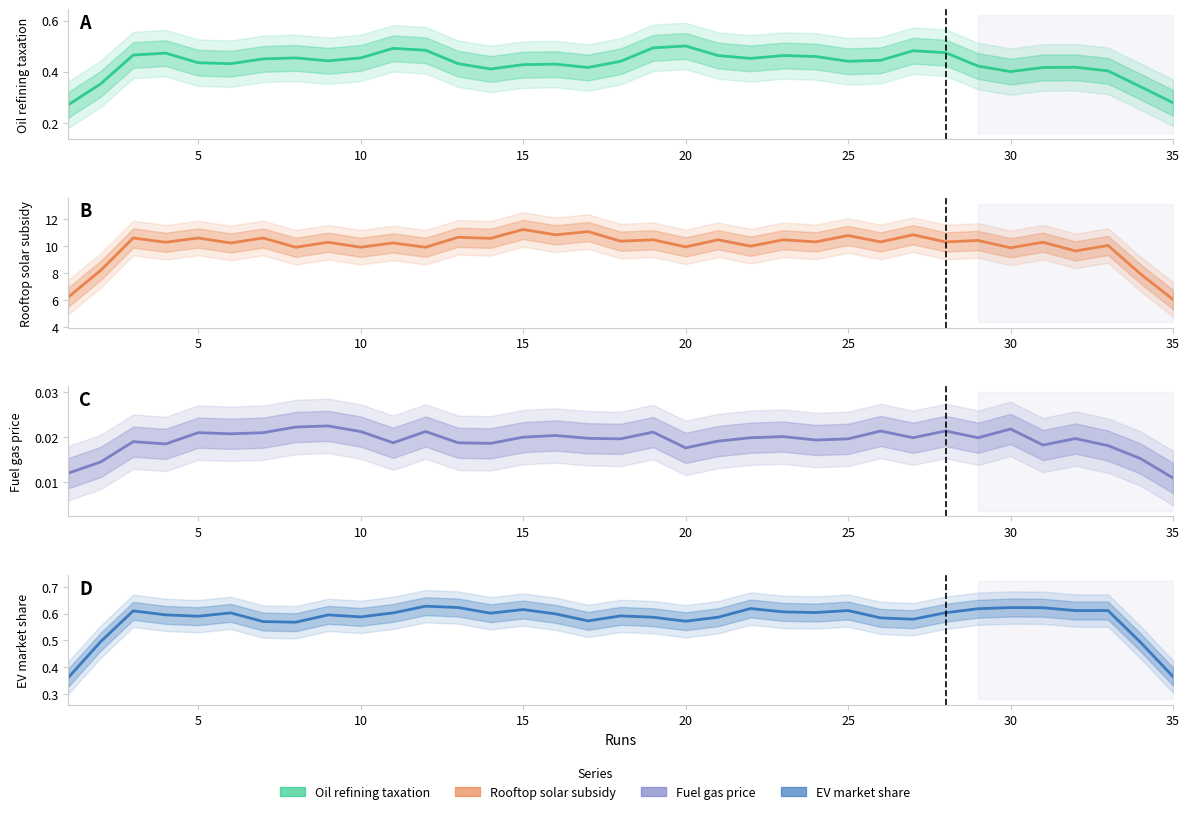

Which has a higher value, 13 or 27?

27